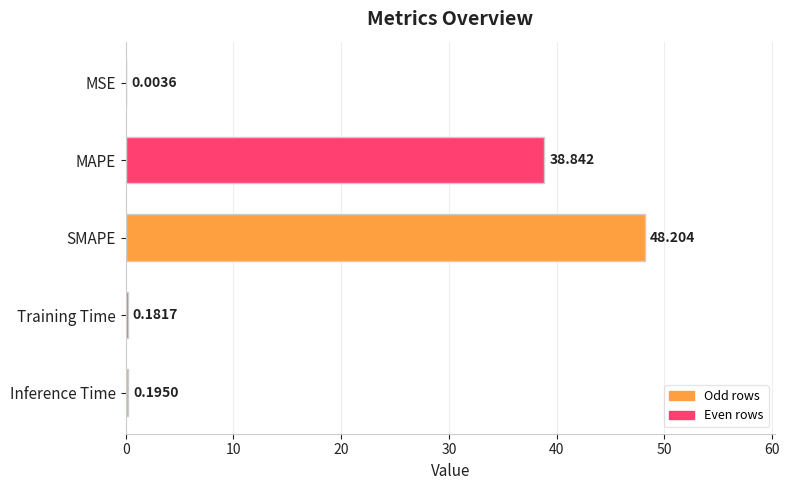

Which has a higher value, MSE or Inference Time?

Inference Time